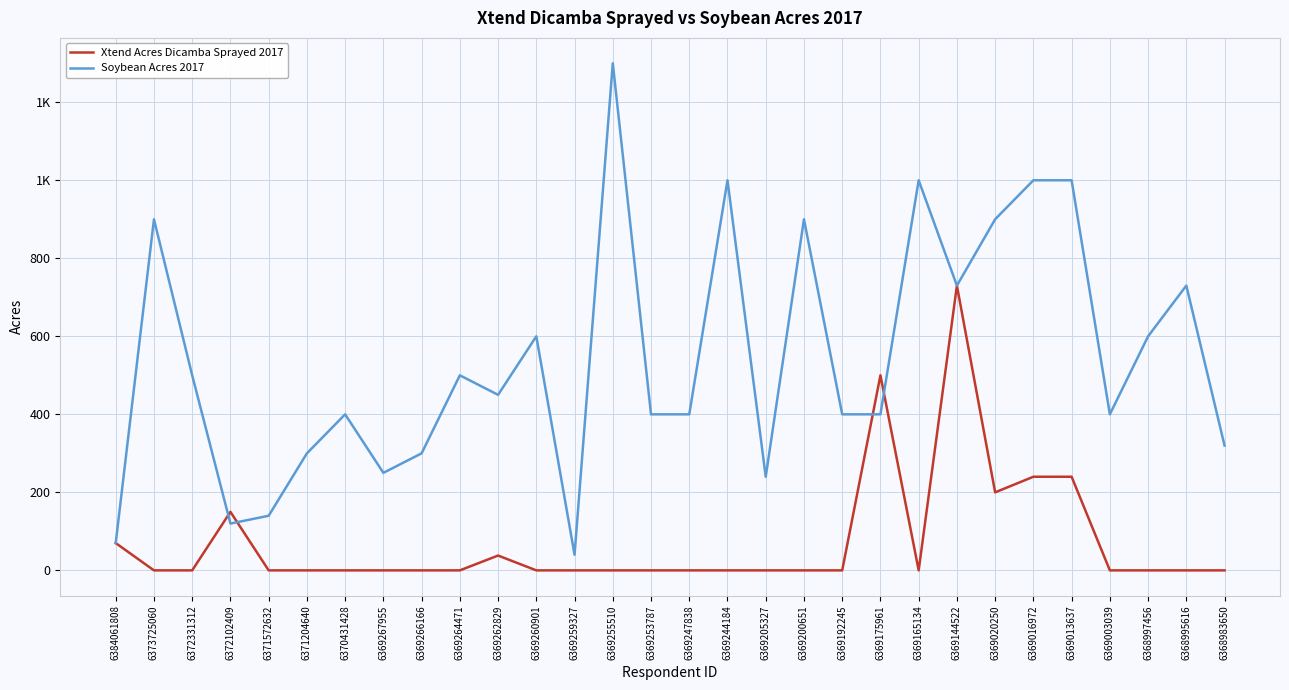

What are all the series names shown in the legend?

Xtend Acres Dicamba Sprayed 2017, Soybean Acres 2017